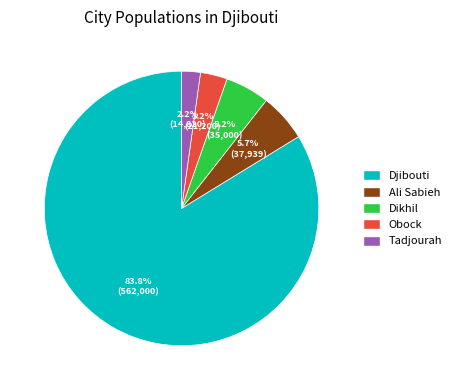

Is the sum of Djibouti and Ali Sabieh greater than half?

Yes